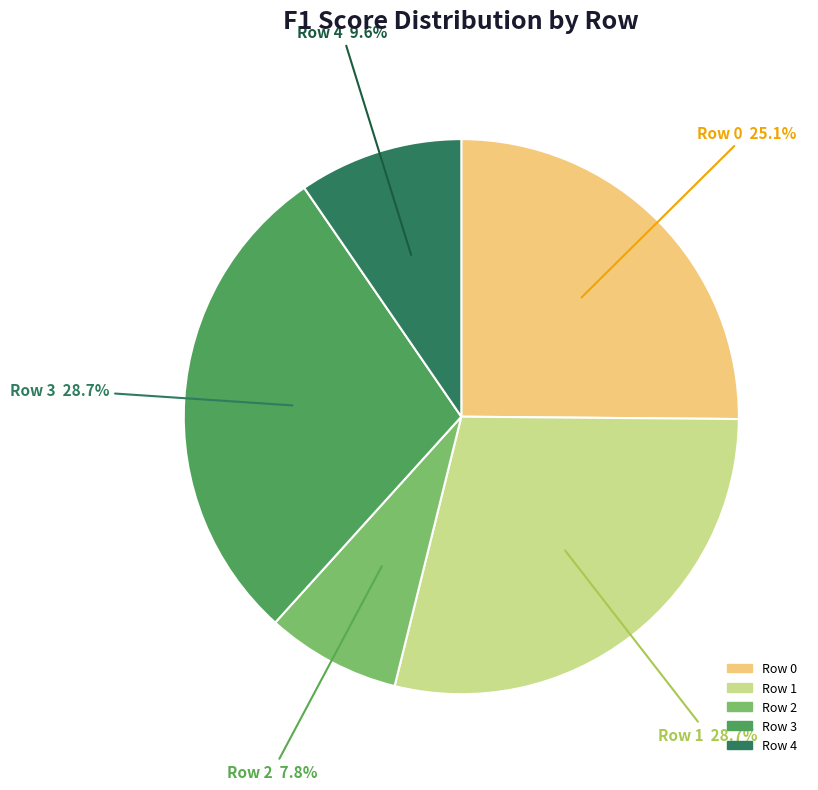

Which slice is the smallest?

Row 2